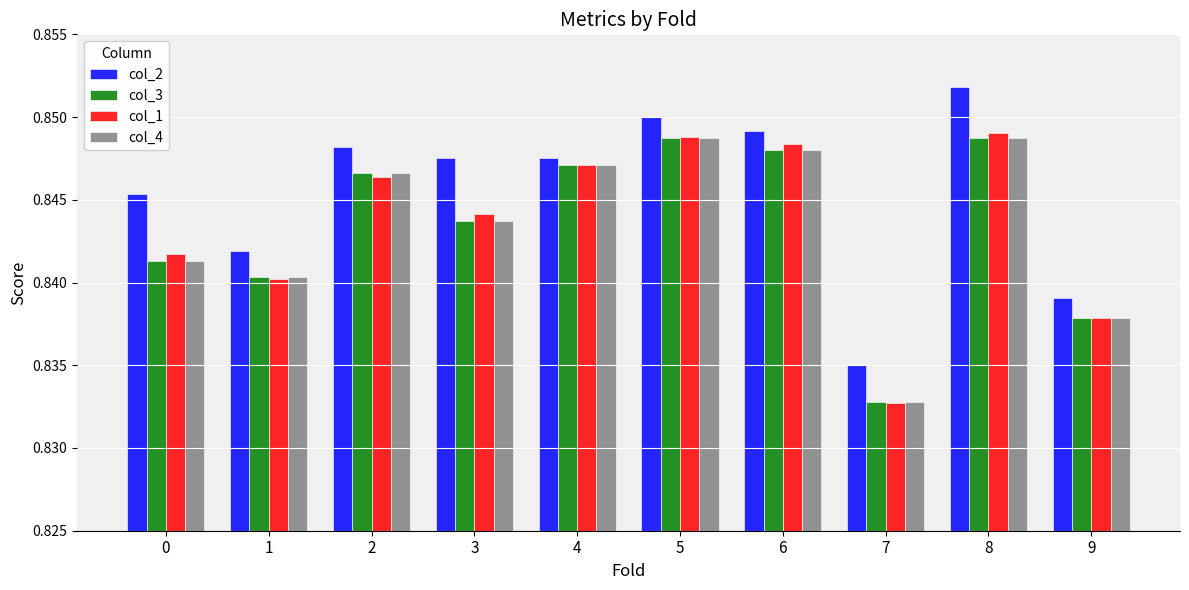

Where is col_3 nearest to the value 0?

7